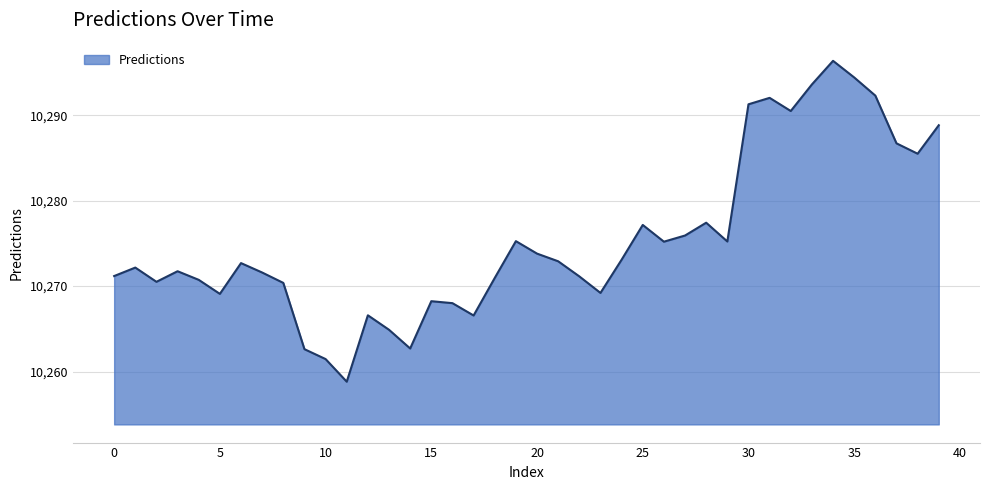

How many interior local valleys (lower than both neighbors) does the data have?

10